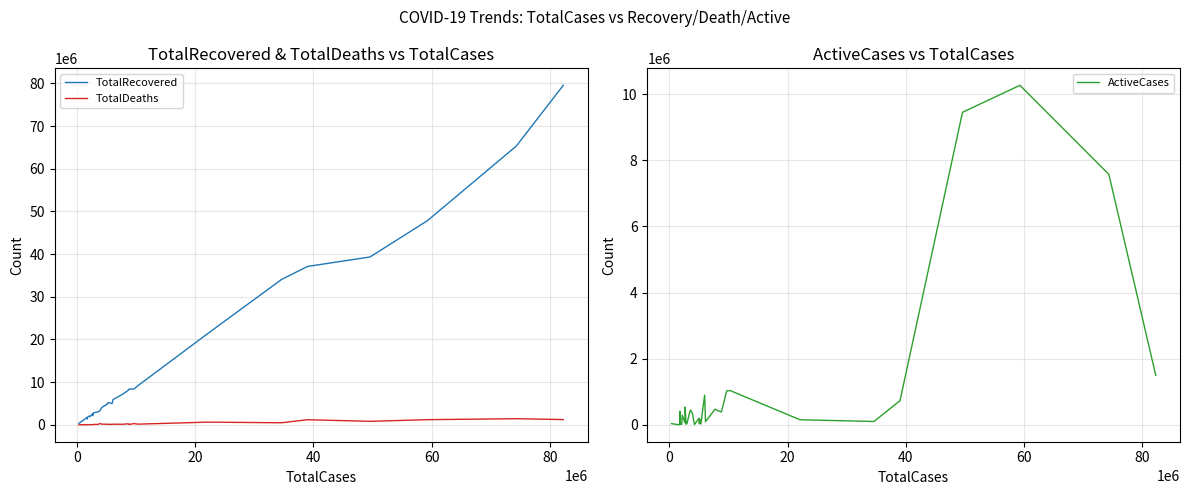

What is the highest value of the TotalRecovered series?

79542778